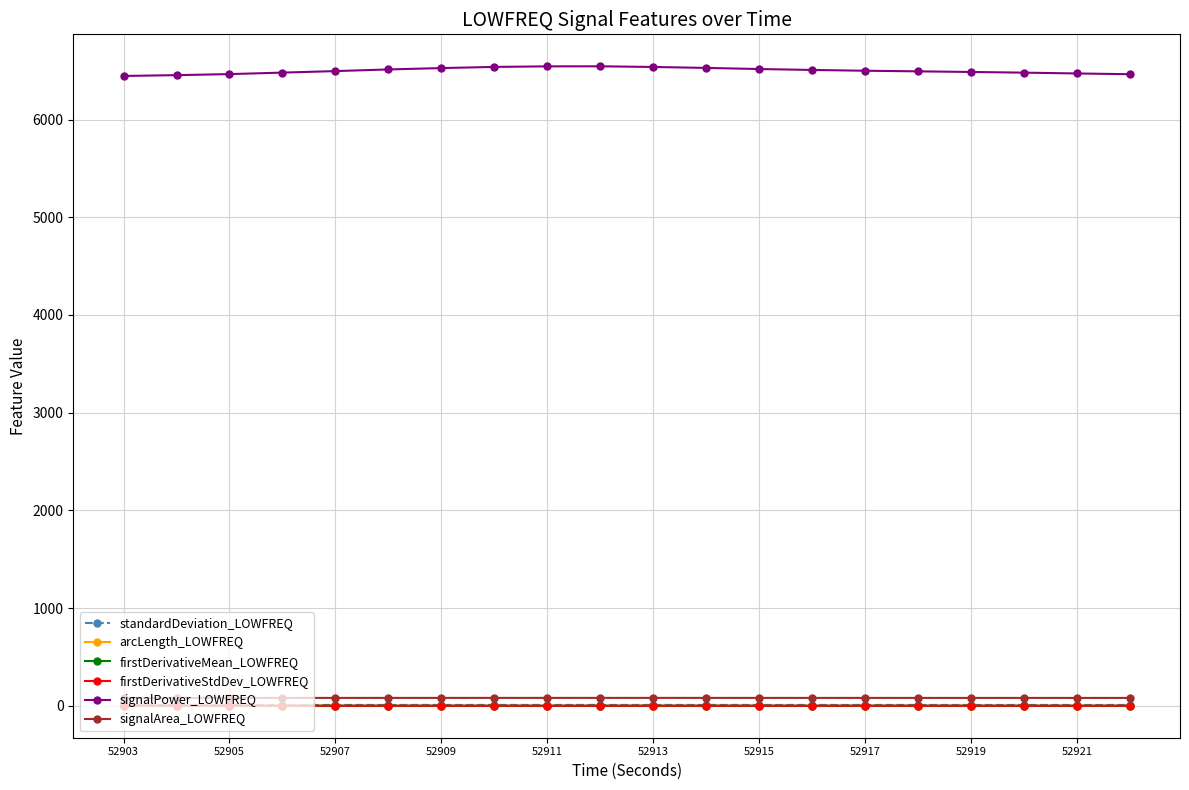

Which series has the largest total across all categories?

signalPower_LOWFREQ